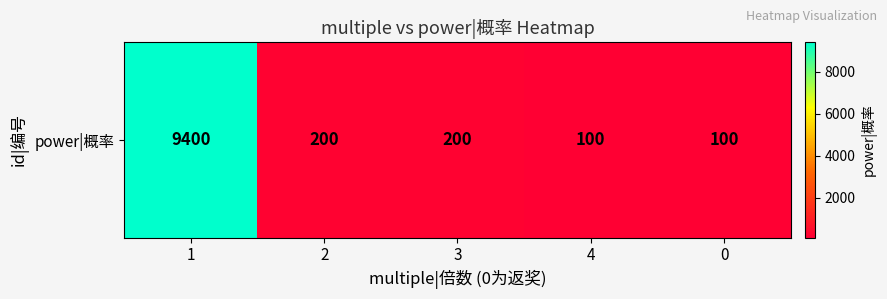

Reading left to right, extract all data points from this chart.

9400	200	200	100	100